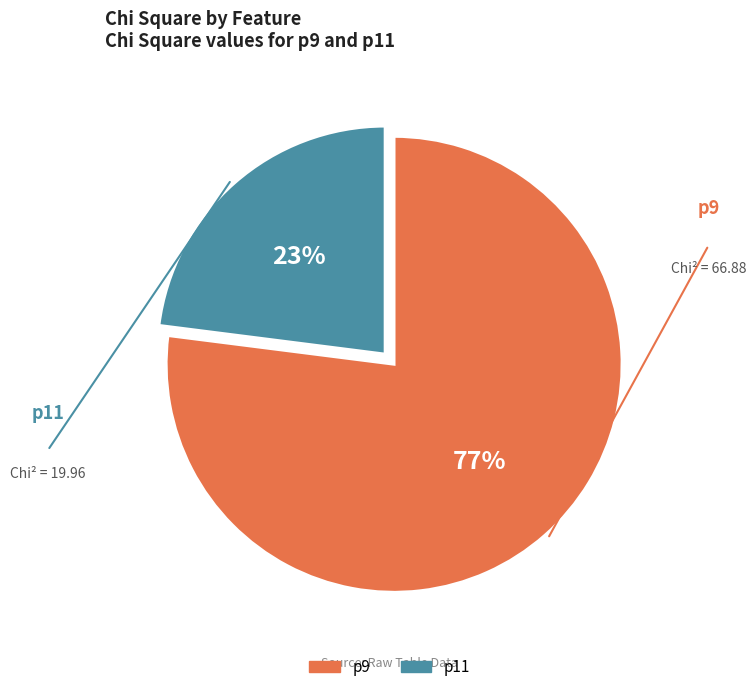

What is the majority slice?

p9